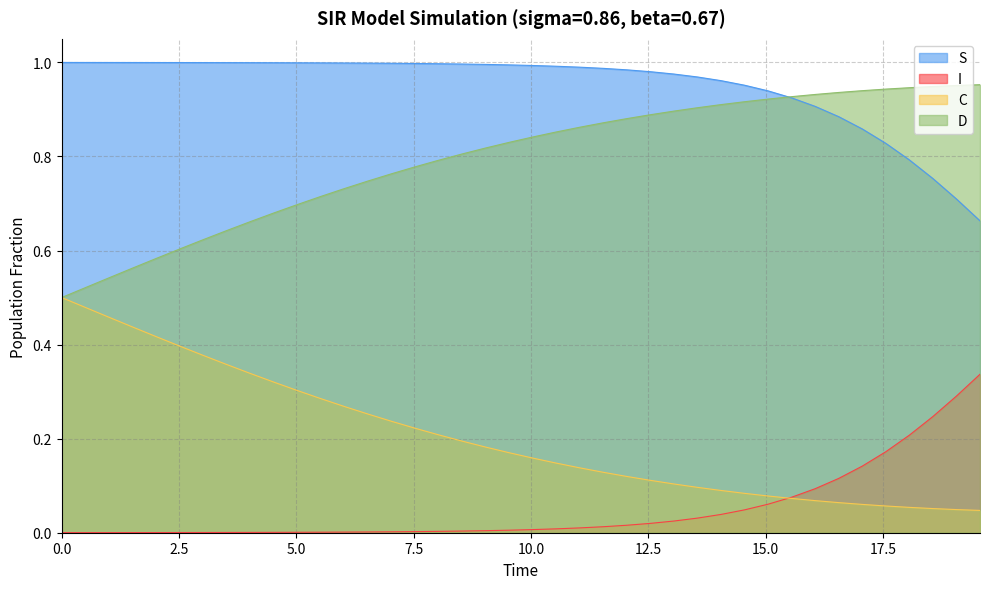

List the series in order of their overall mean, lowest first.

I, C, D, S